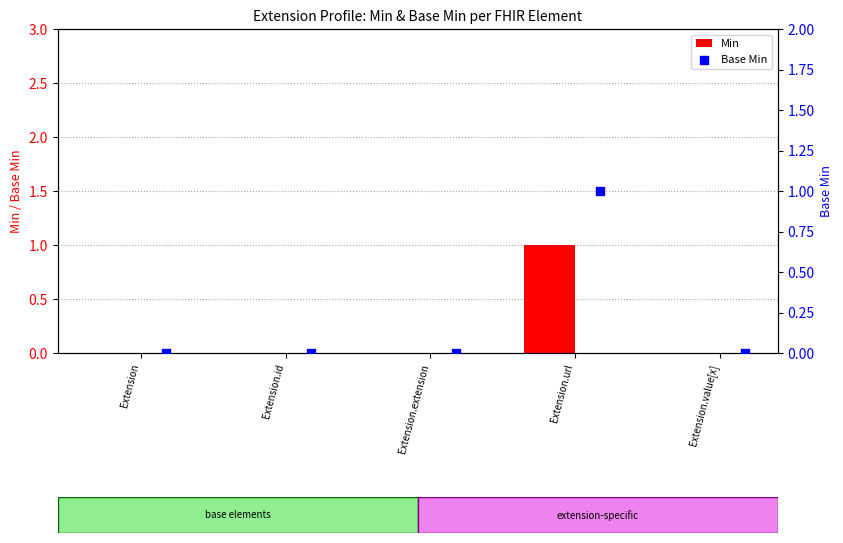

At how many categories does at least one series exceed 0?

1